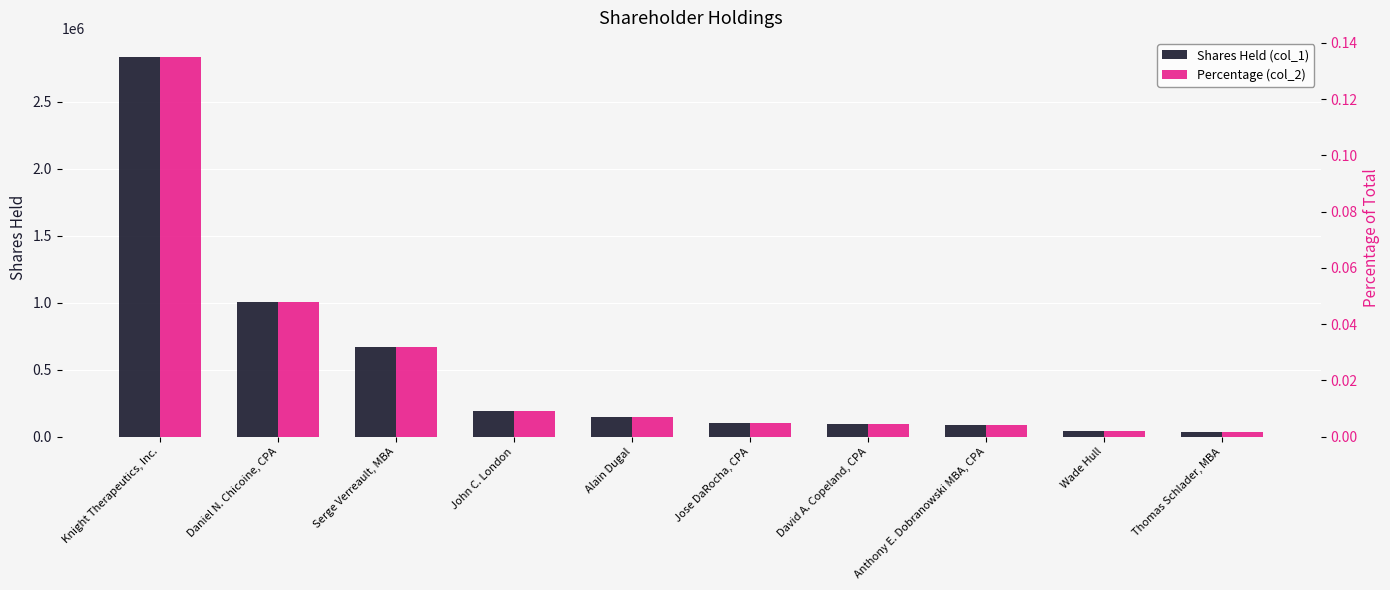

Where does the Shares Held (col_1) series first go above 149282?

Knight Therapeutics, Inc.